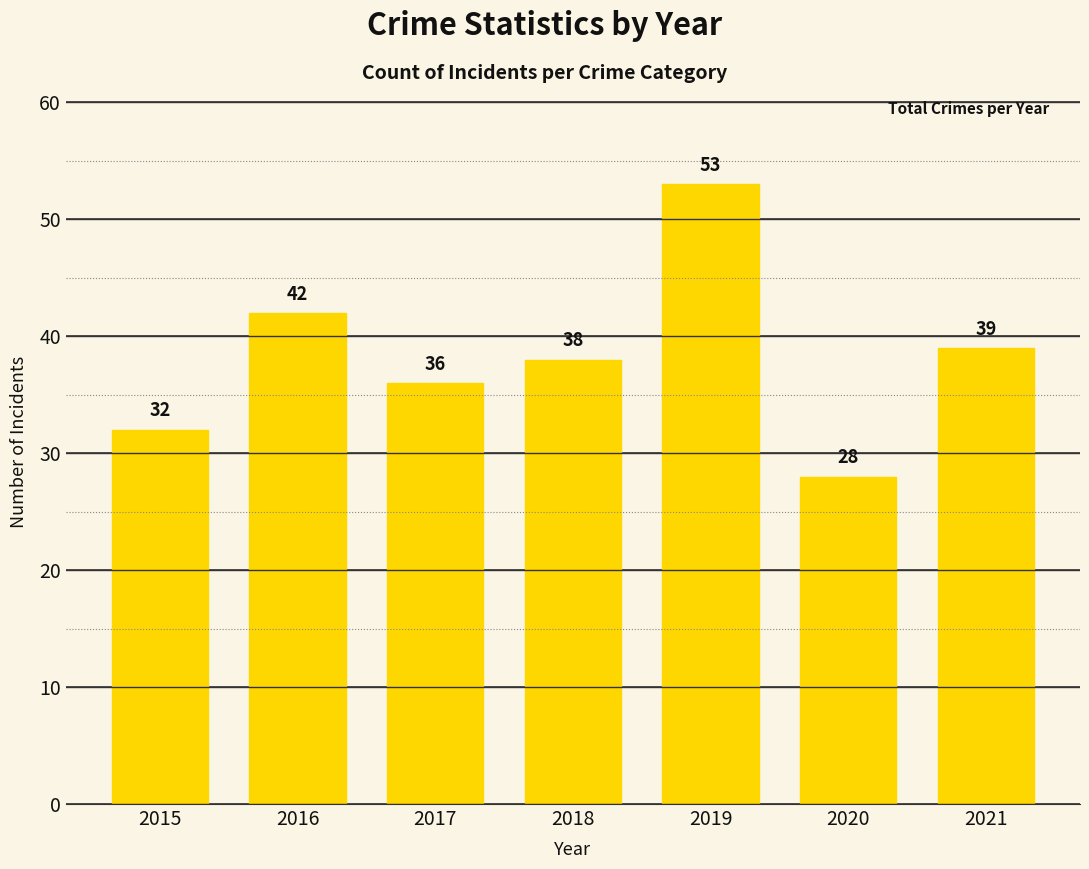

Are the bars horizontal?

No